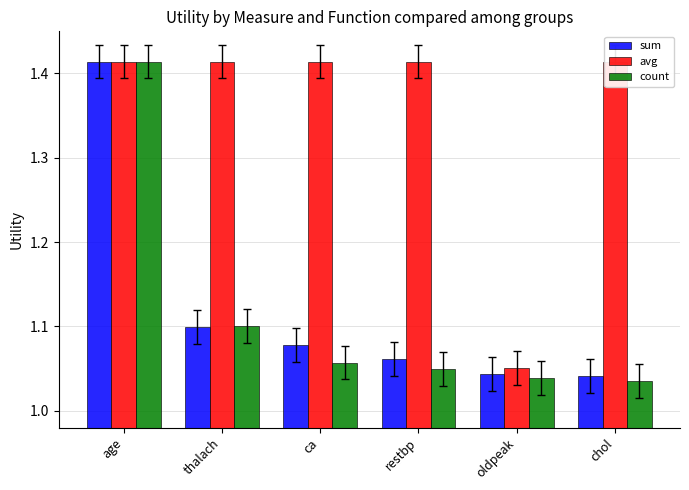

Reading left to right, what are all the values shown in this chart?

sum: 1.4	1.1	1.1	1.1	1.0	1.0
avg: 1.4	1.4	1.4	1.4	1.1	1.4
count: 1.4	1.1	1.1	1.0	1.0	1.0